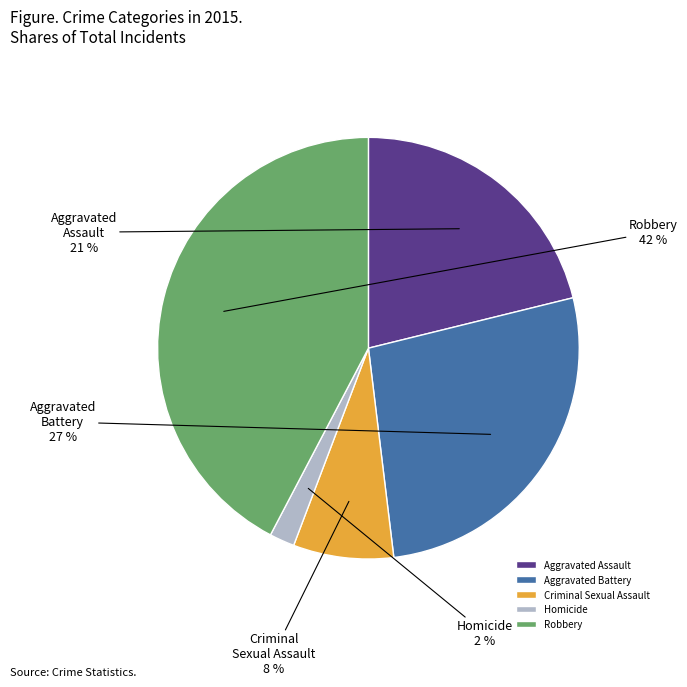

How many segments does this pie chart have?

5